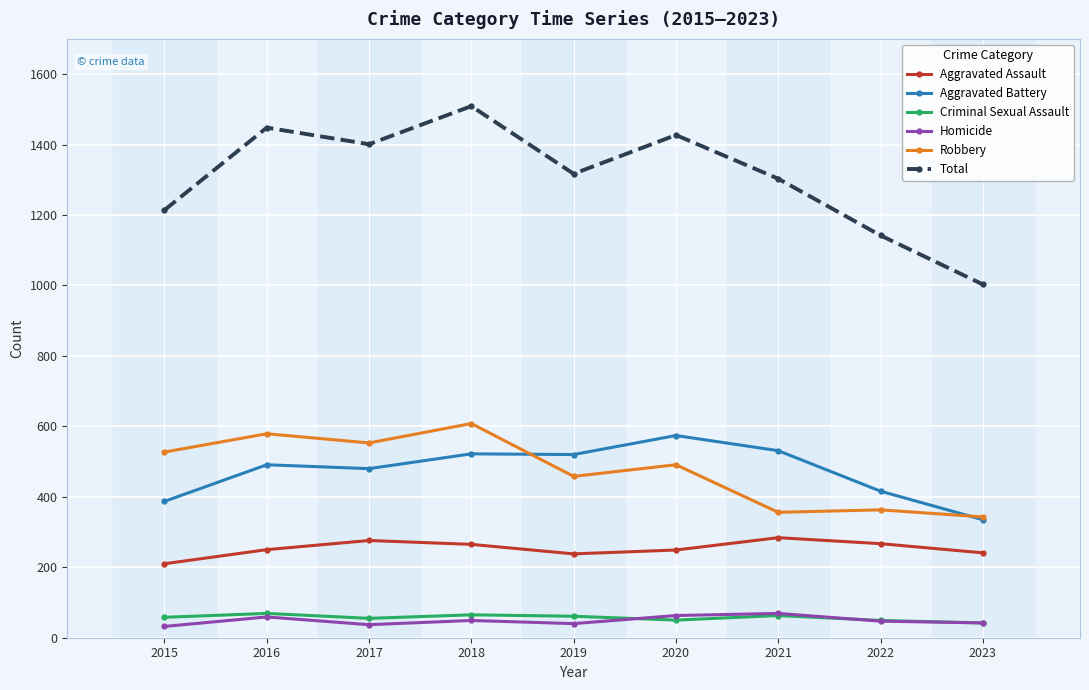

True or false: Homicide and Total cross at least once.

False